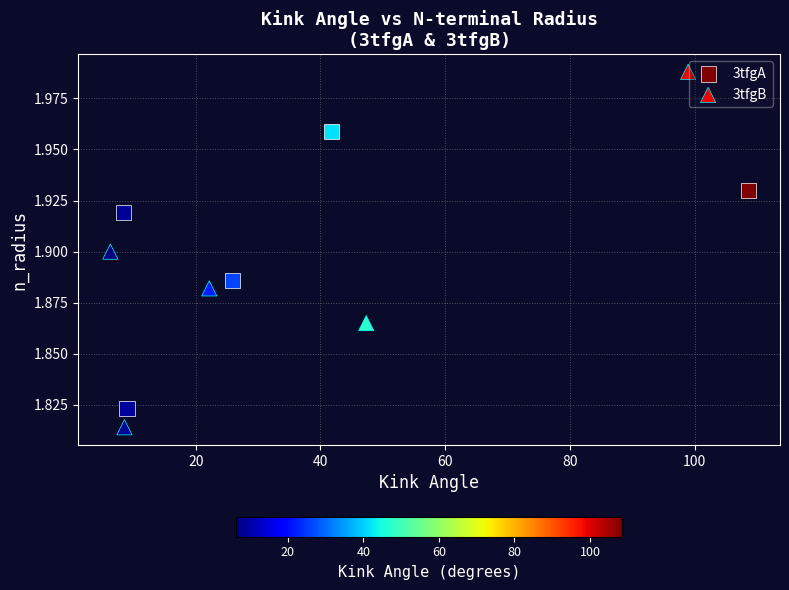

Which series has the largest Y range (max minus min)?

3tfgB